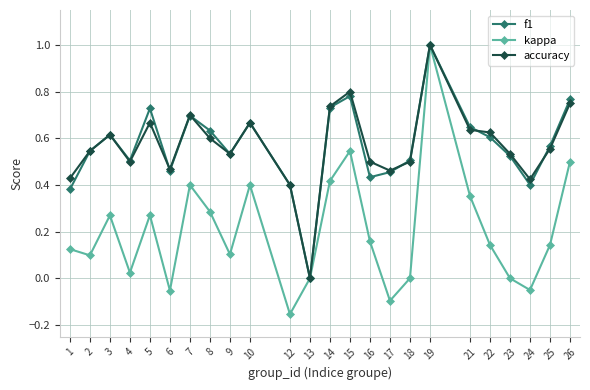

At which category is the sum across all series the highest?

19